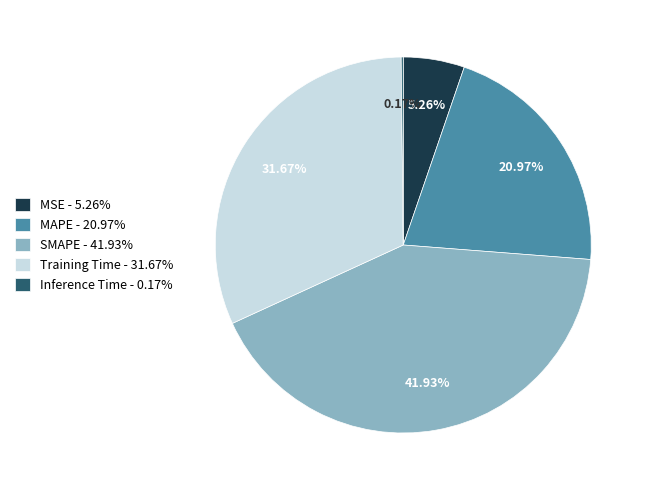

The MAPE slice represents 21% of the pie. True or false?

True